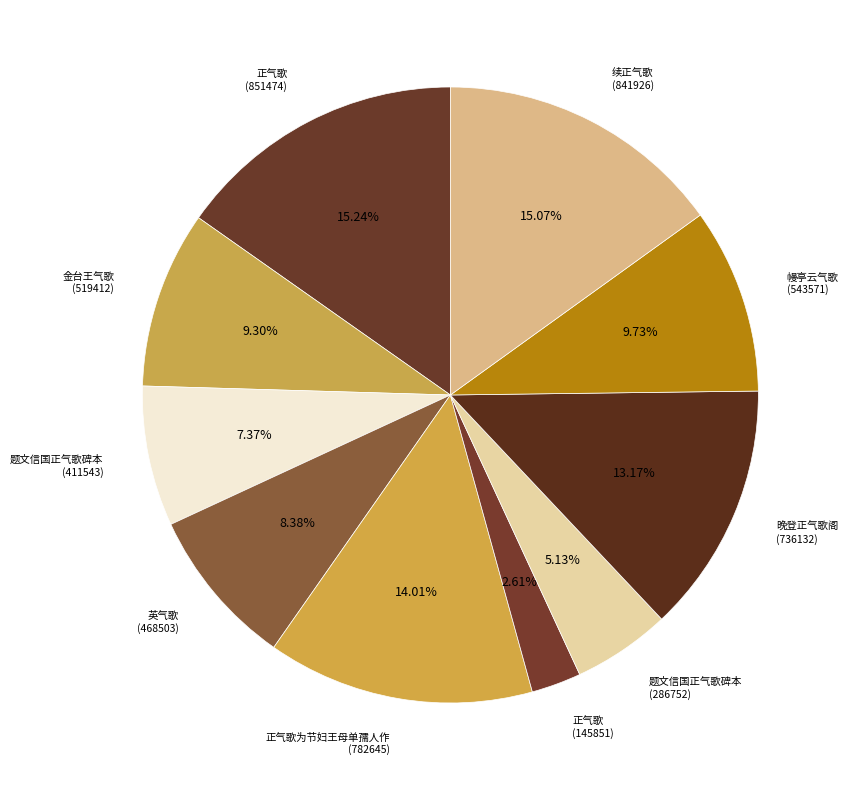

How many segments does this pie chart have?

10